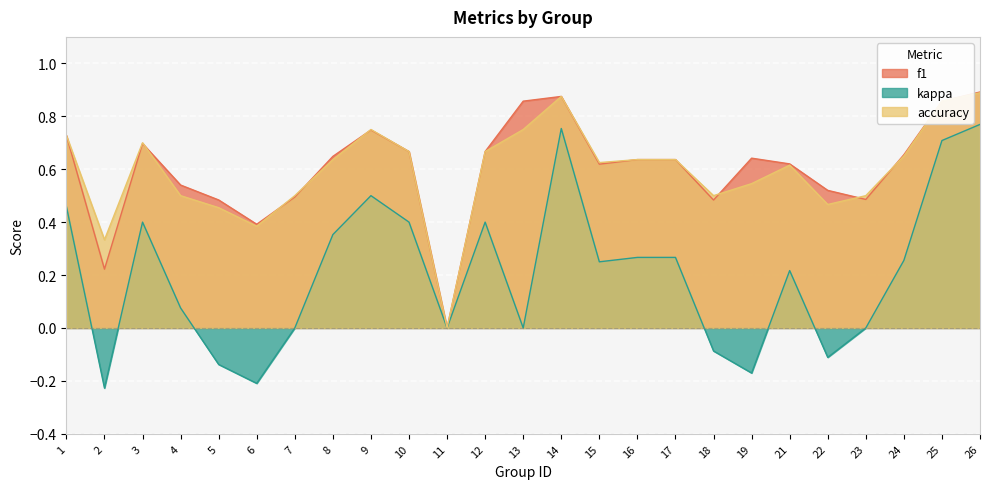

Is it true that accuracy equals 0.1 at 5?

False